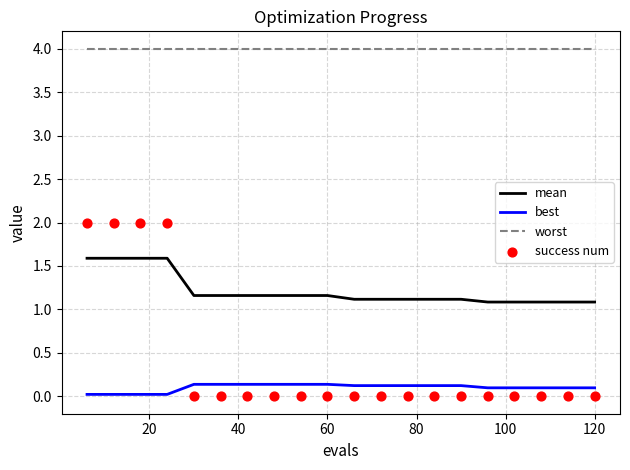

What are all the series names shown in the legend?

mean, best, worst, success num